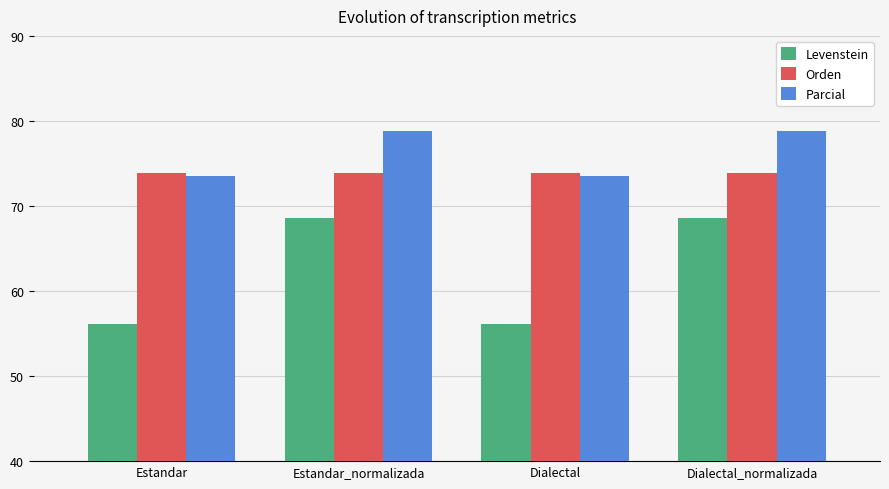

Is the value of Parcial at Estandar_normalizada greater than the value of Levenstein at Dialectal_normalizada?

Yes